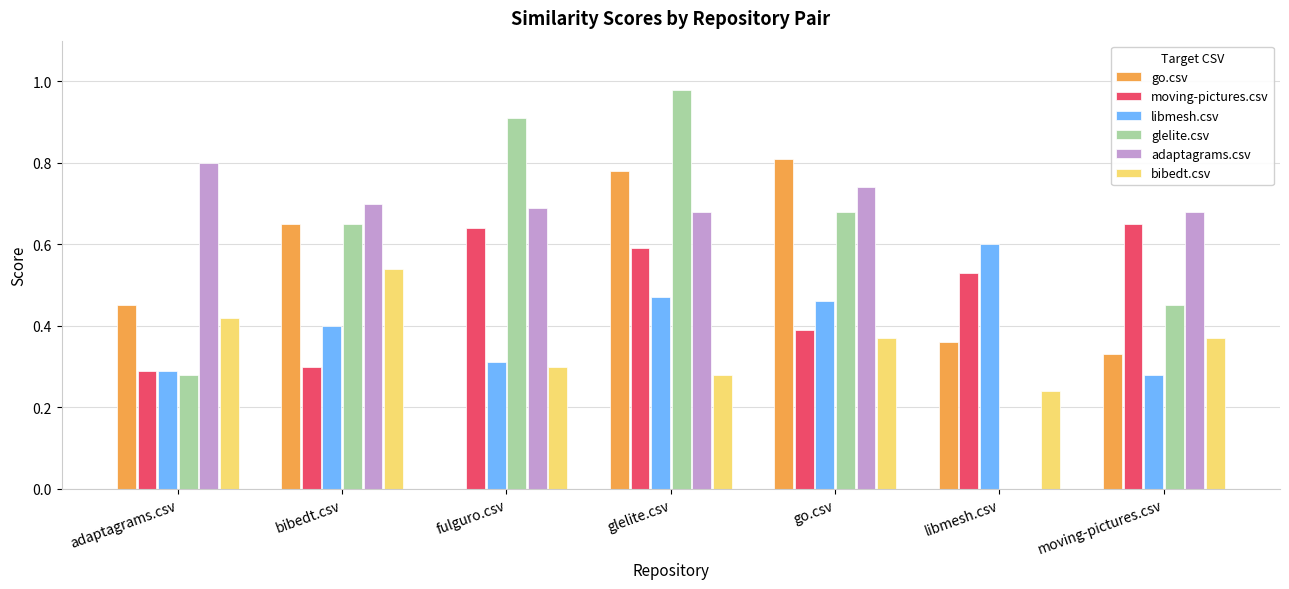

The value of bibedt.csv at fulguro.csv is 0.3. True or false?

True